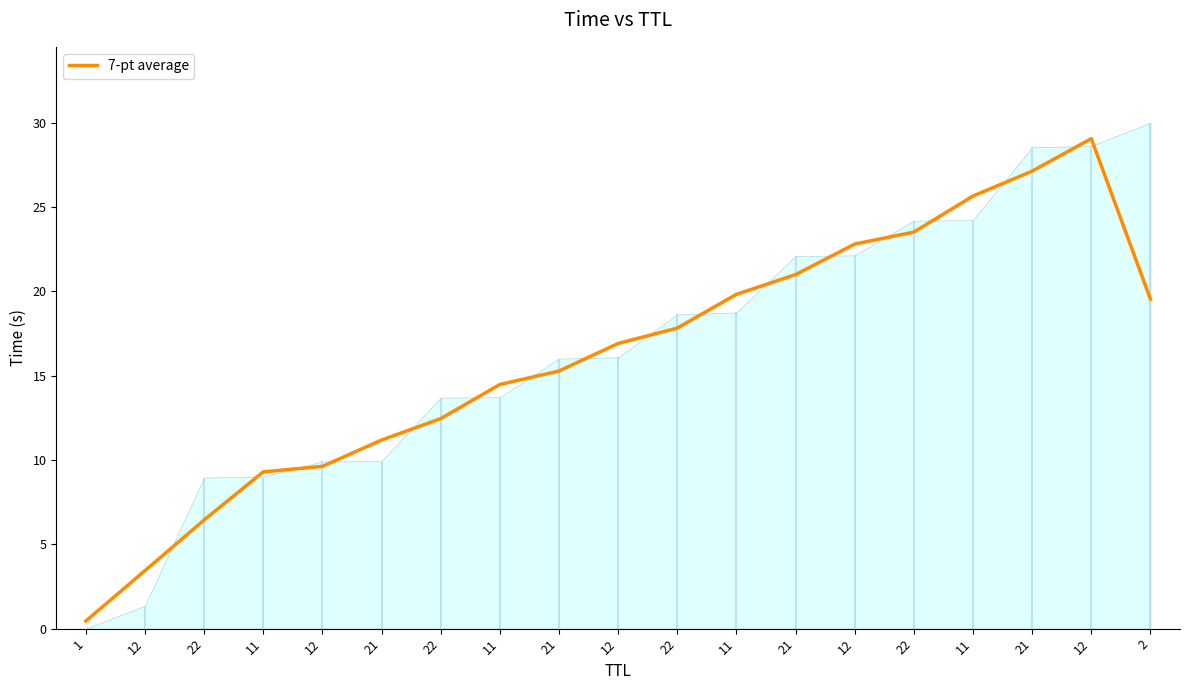

The chart shows a value of 27.1 at 21. True or false?

True